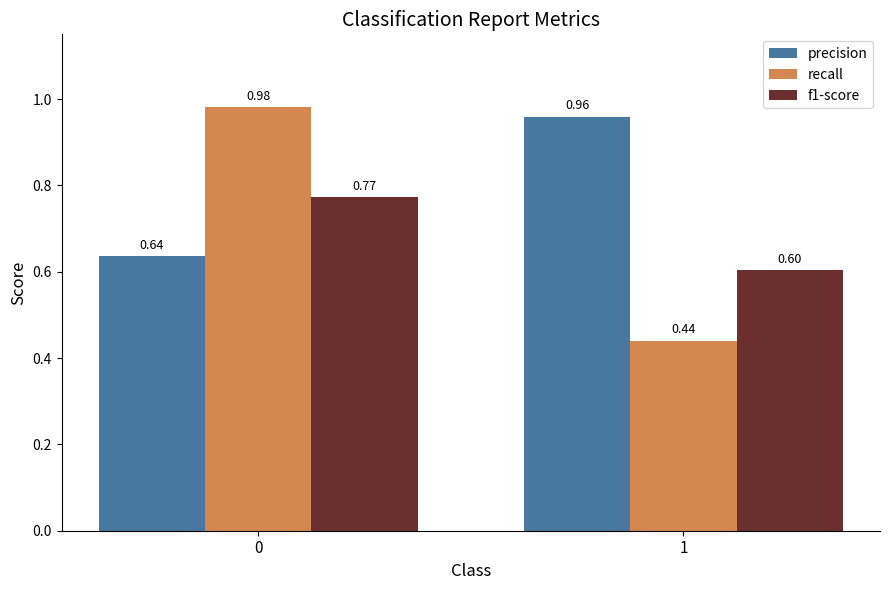

List the series in order of their peak value, highest first.

recall, precision, f1-score